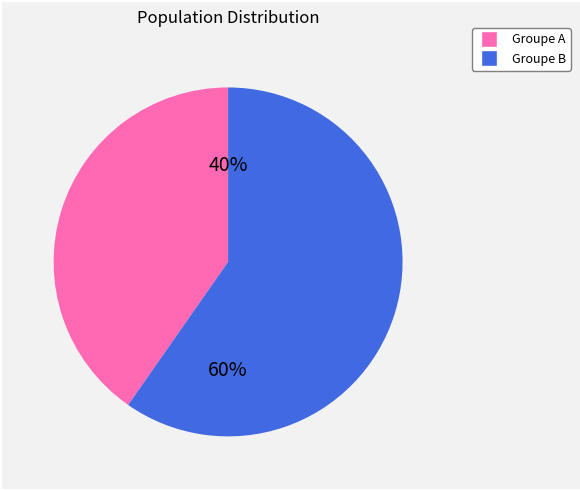

The Groupe A slice represents 40% of the pie. True or false?

True